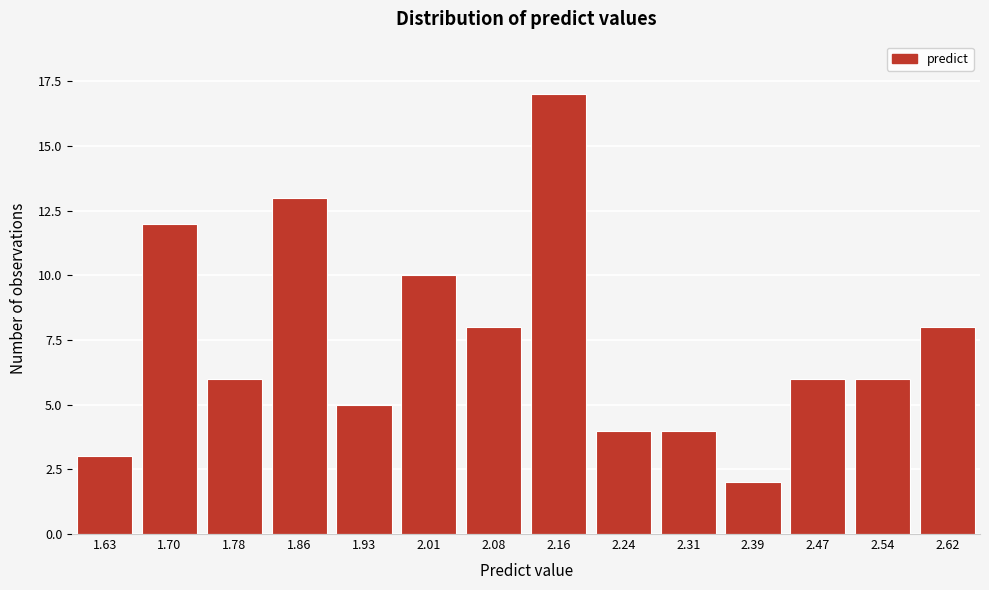

Reading left to right, transcribe all the data shown in this chart.

1.63=3	1.70=12	1.78=6	1.86=13	1.93=5	2.01=10	2.08=8	2.16=17	2.24=4	2.31=4	2.39=2	2.47=6	2.54=6	2.62=8